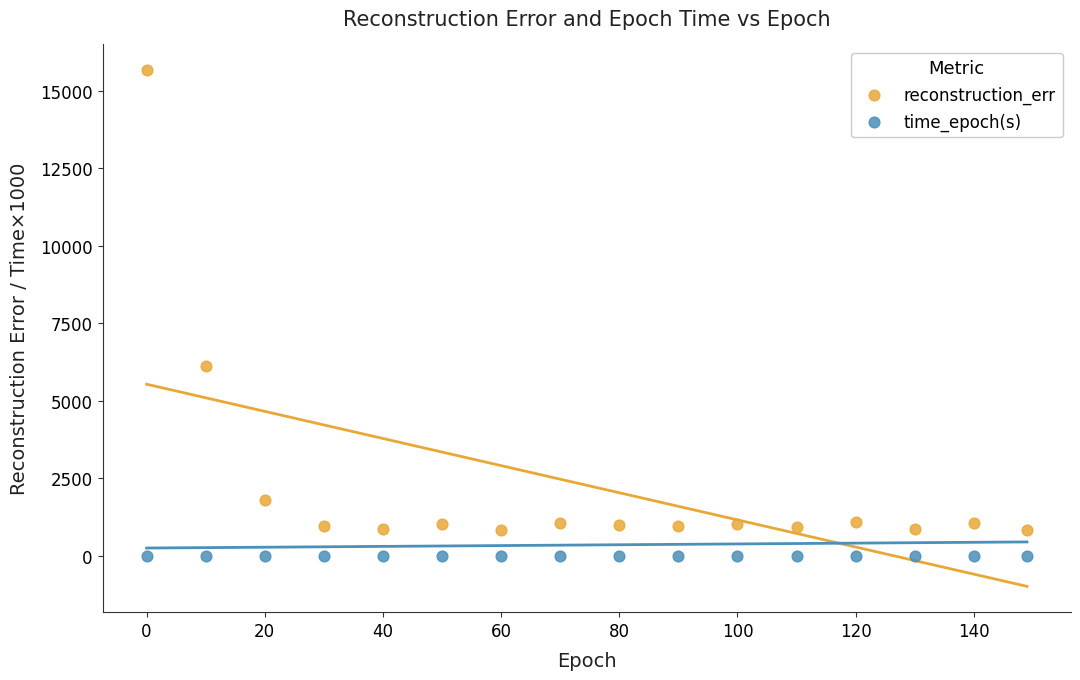

Which series contains the highest Y value?

reconstruction_err